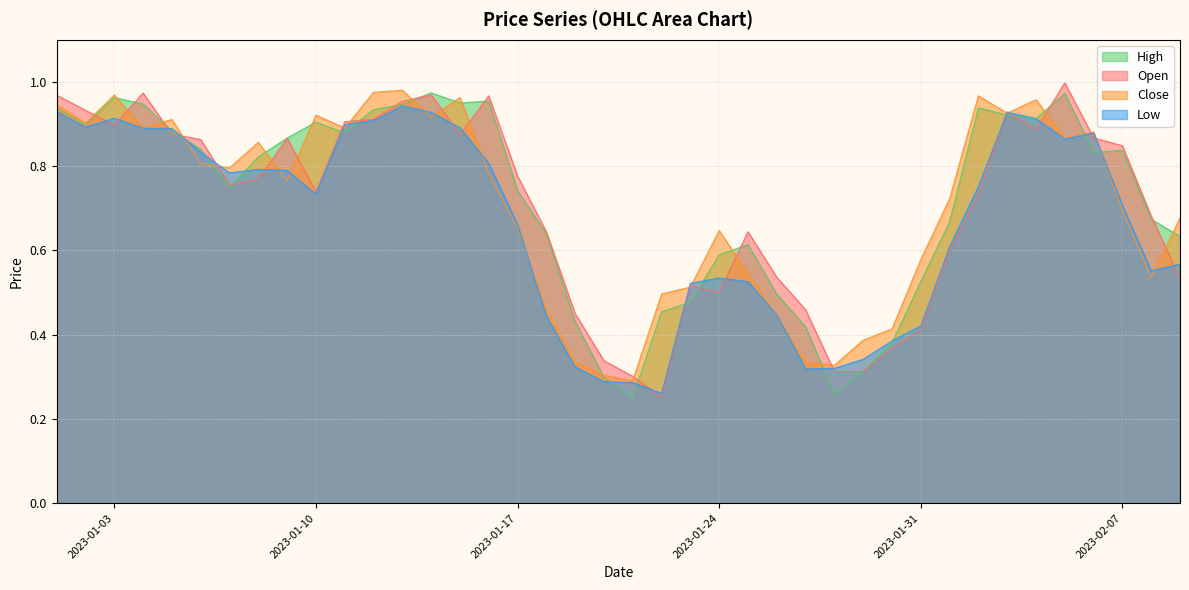

At which category does Open reach its first local peak?

2023-01-04